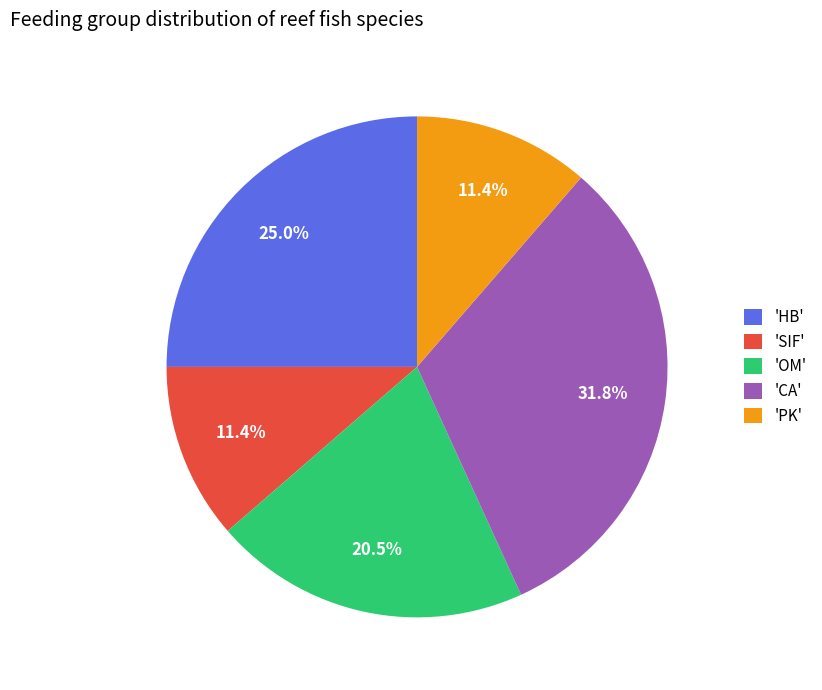

Is there any slice that represents more than half of the pie?

No